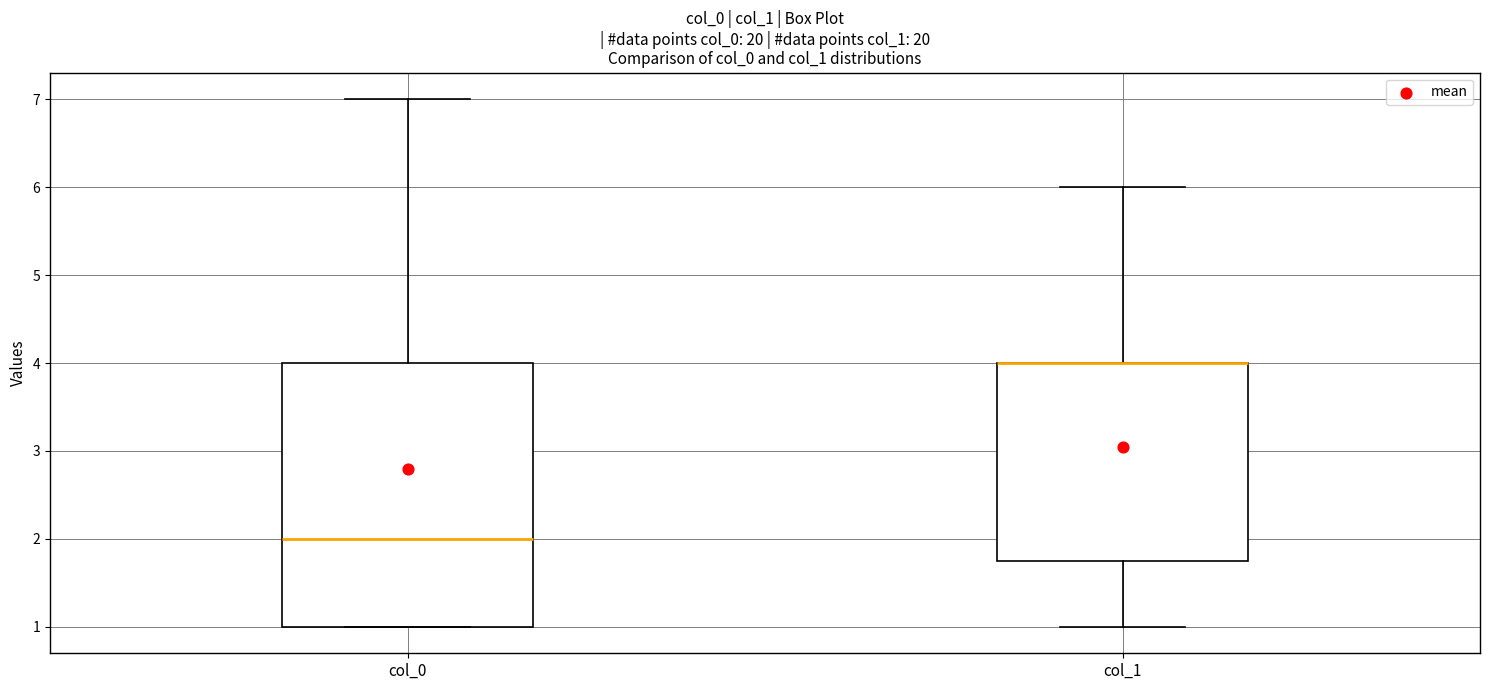

Comparing the boxes themselves (not the whiskers), which one is the tallest?

col_0